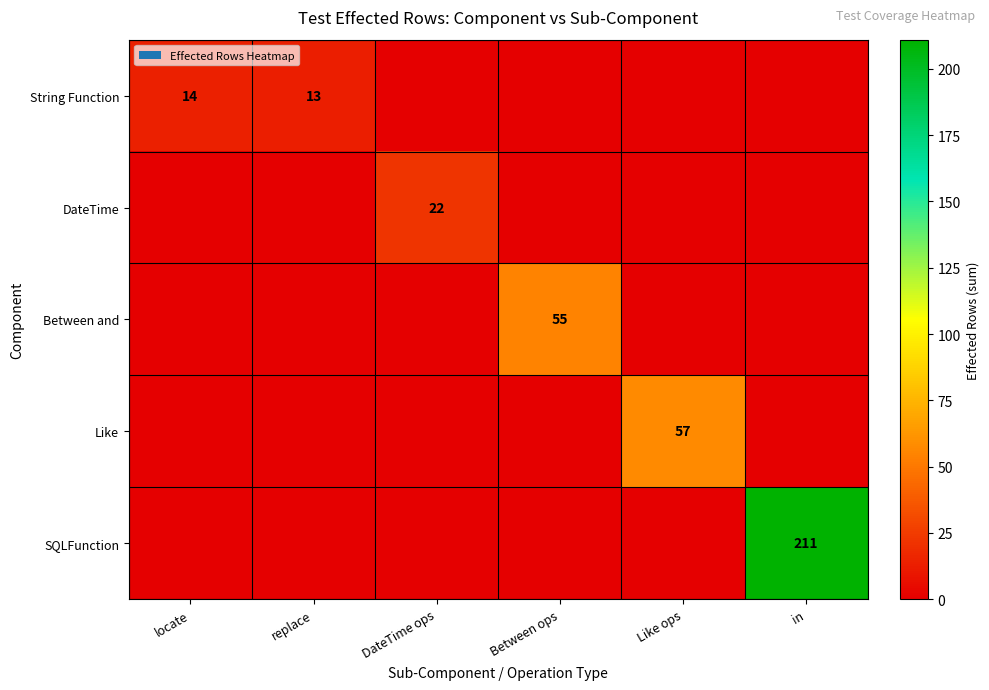

Is it true that DateTime equals 10 at DateTime ops?

False